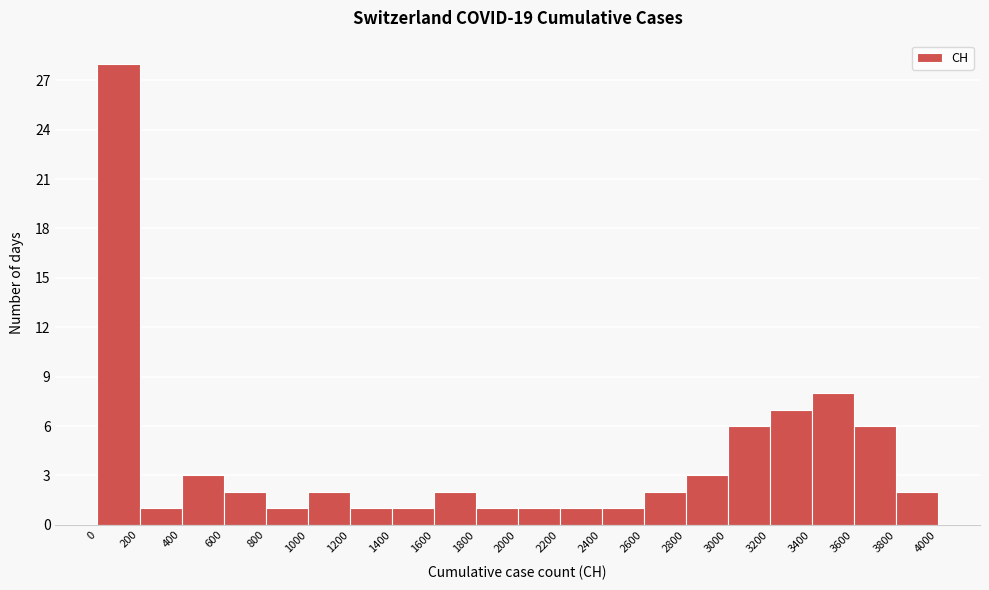

Which range on the x-axis has the tallest bar?

0 to 200